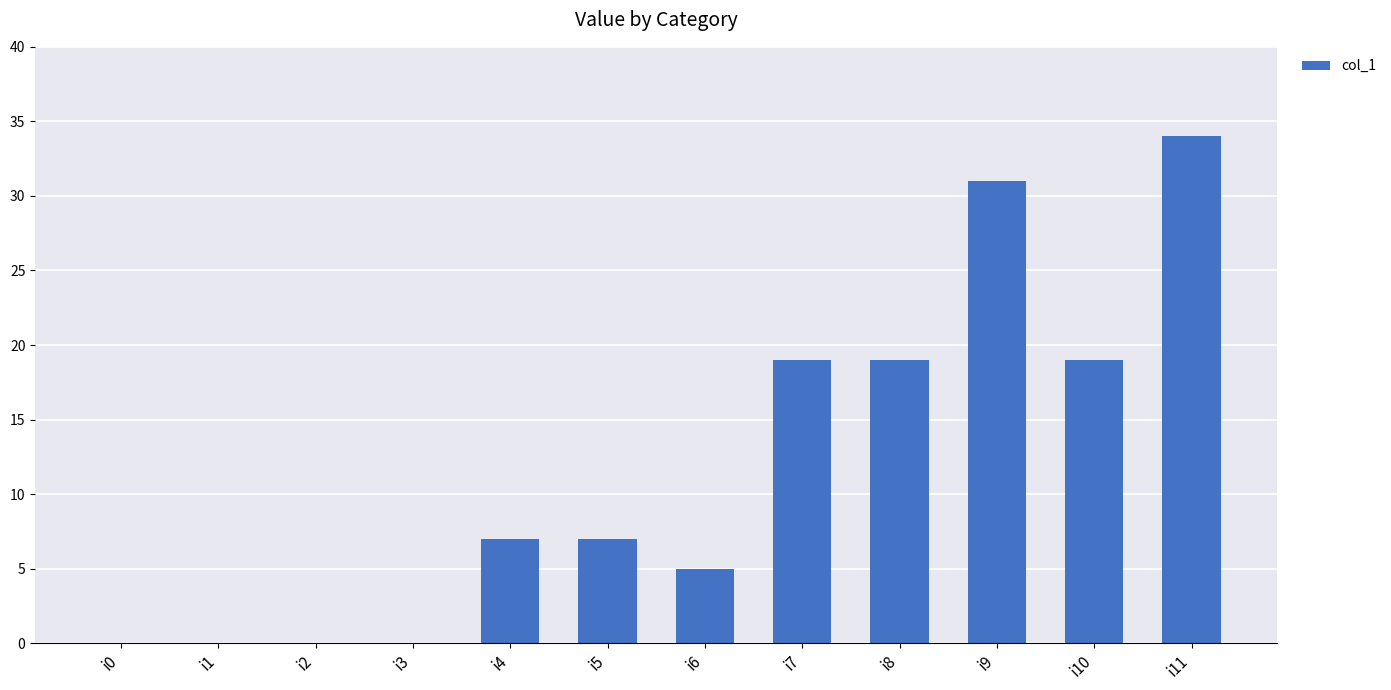

What is the sum of all values?

141